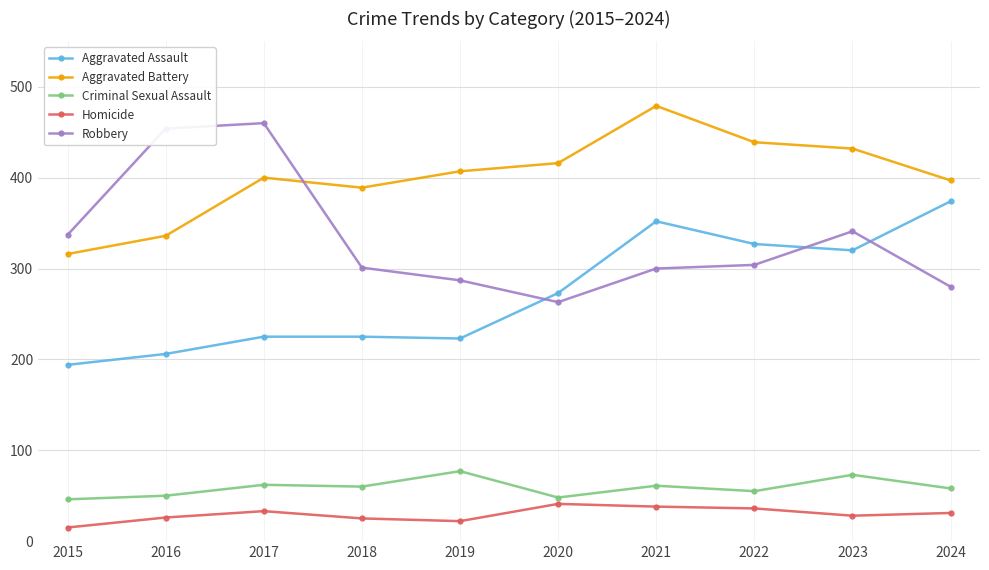

The Homicide series shows 15 at 2015. True or false?

True